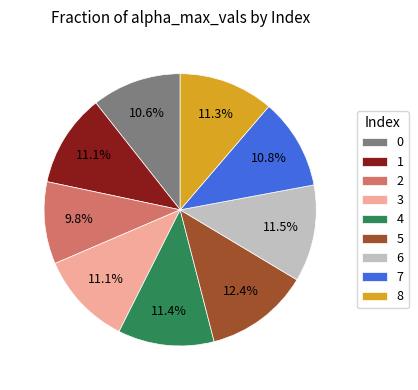

What percentage is the 7 slice, to the nearest percent?

11%